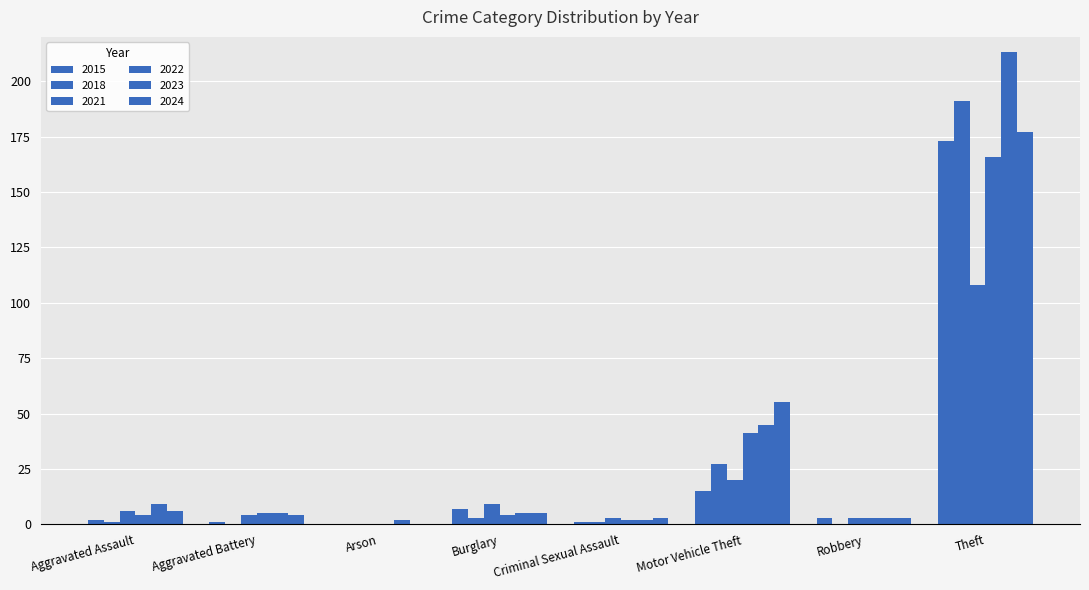

What are all the series names shown in the legend?

2015, 2018, 2021, 2022, 2023, 2024